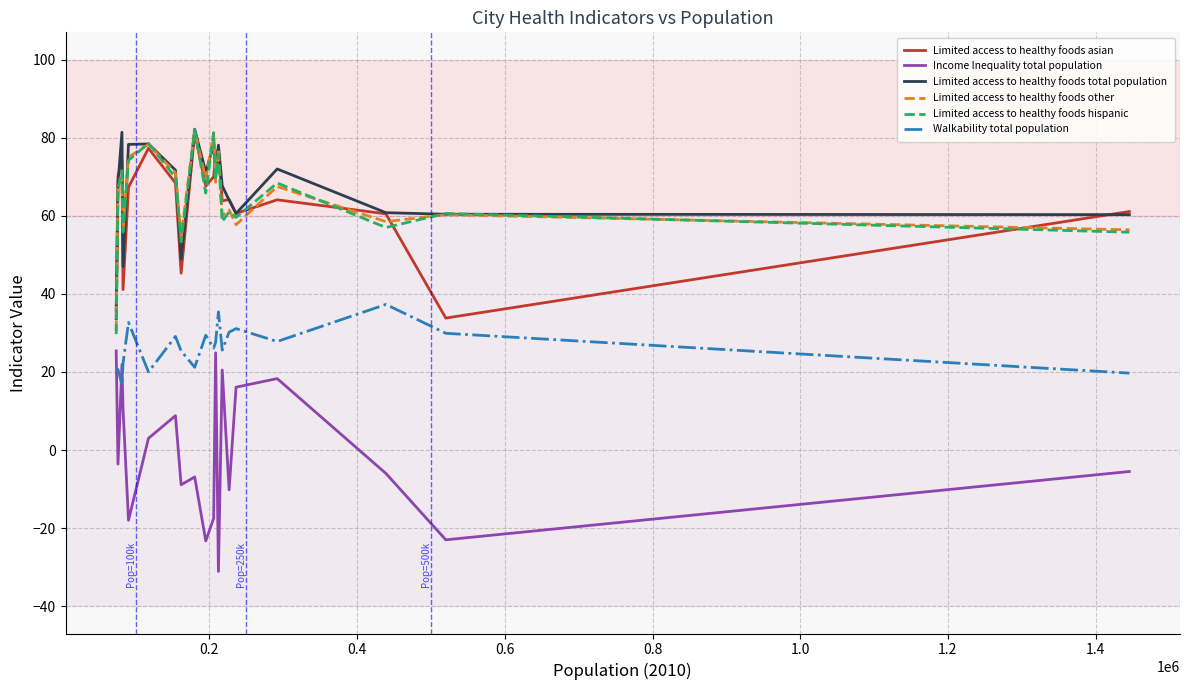

What is the minimum value shown in the chart?

-31.1